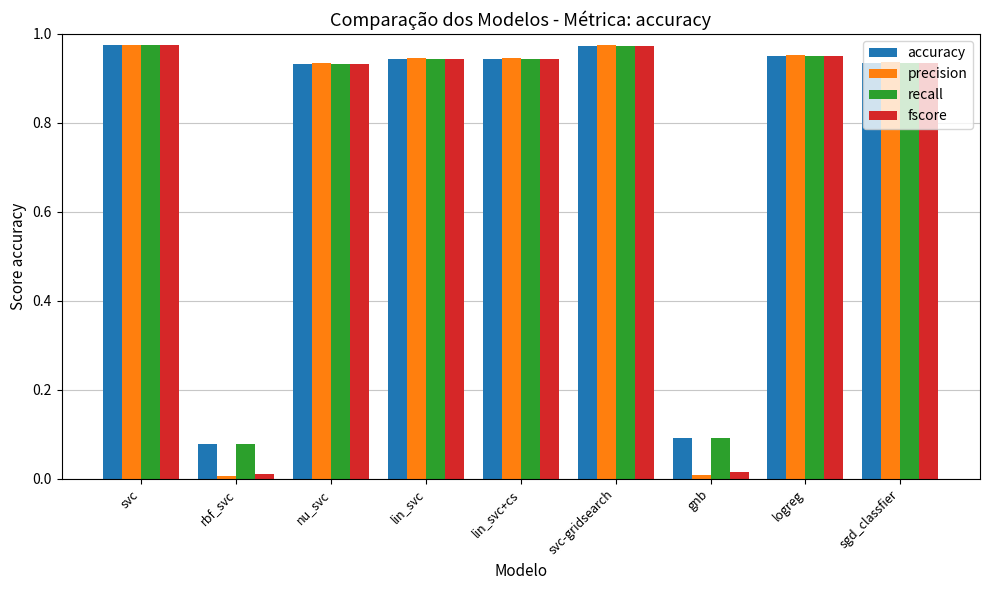

What is the total value across all series at nu_svc?

3.7